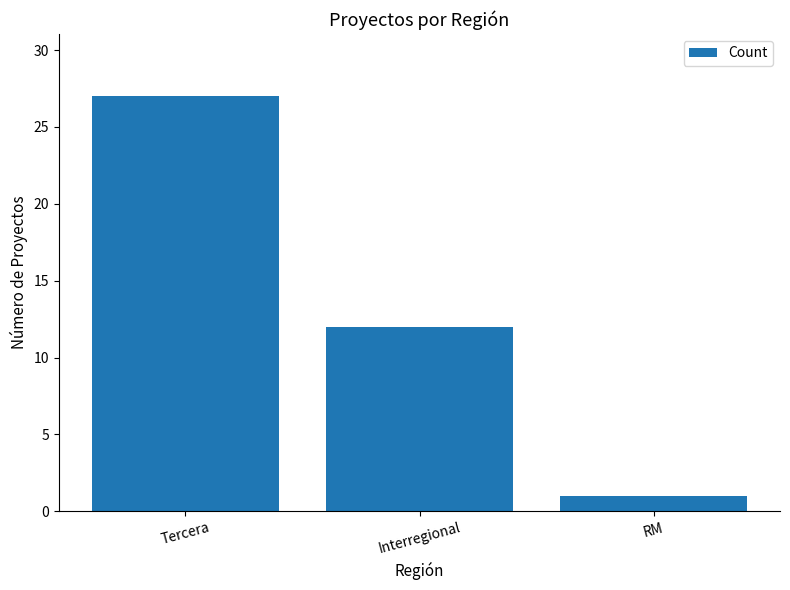

Reading left to right, transcribe all the data shown in this chart.

Tercera=27	Interregional=12	RM=1